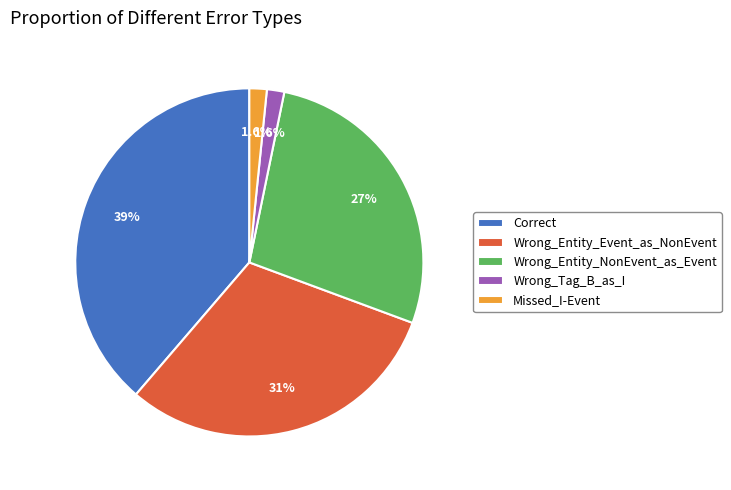

Between Wrong_Entity_Event_as_NonEvent and Correct, which is larger?

Correct